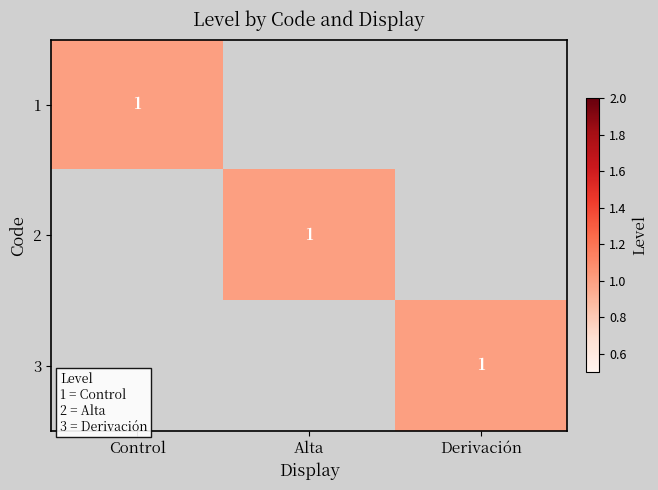

Is it true that 2 equals 2 at Alta?

False